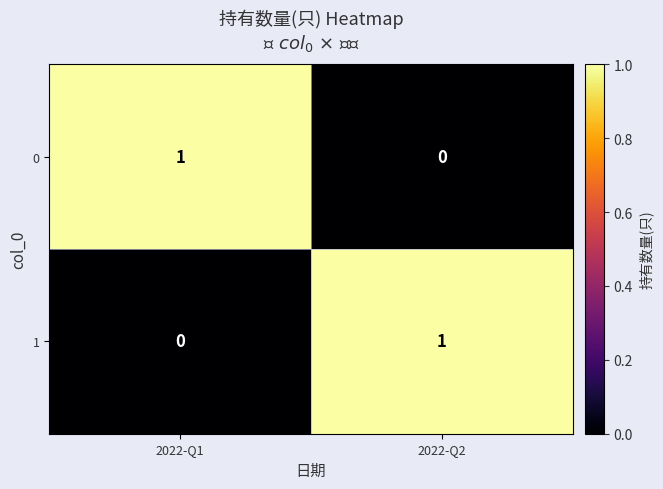

The 0 series shows 0 at 2022-Q2. True or false?

True